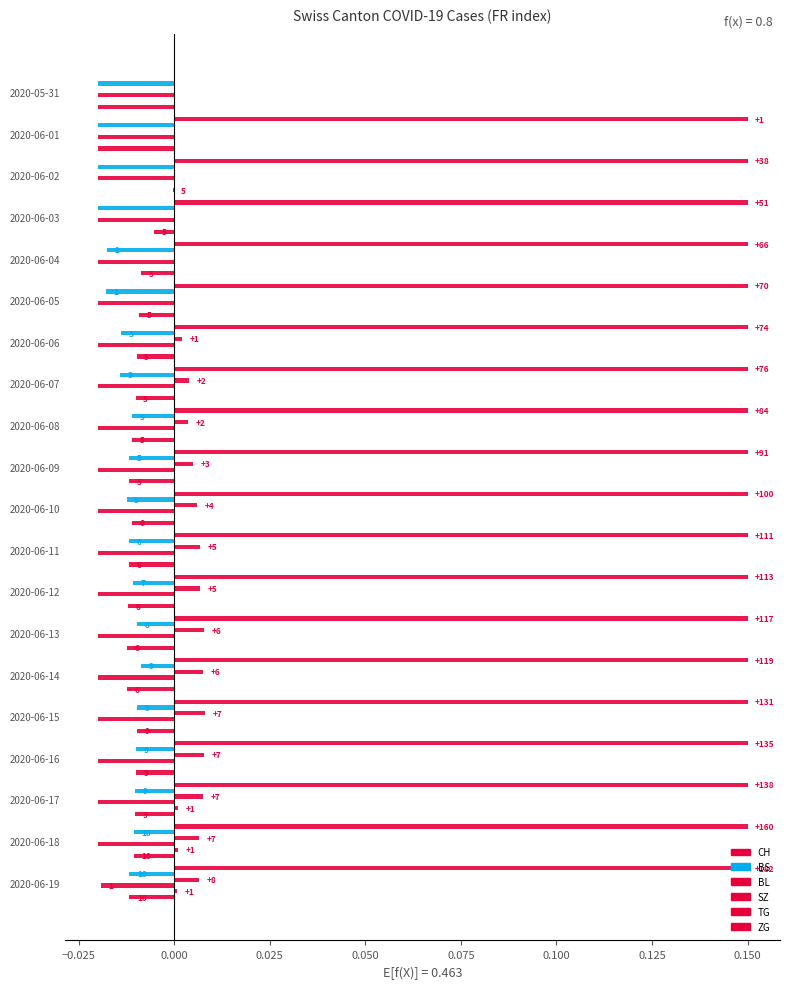

Which series has the widest spread of values?

CH